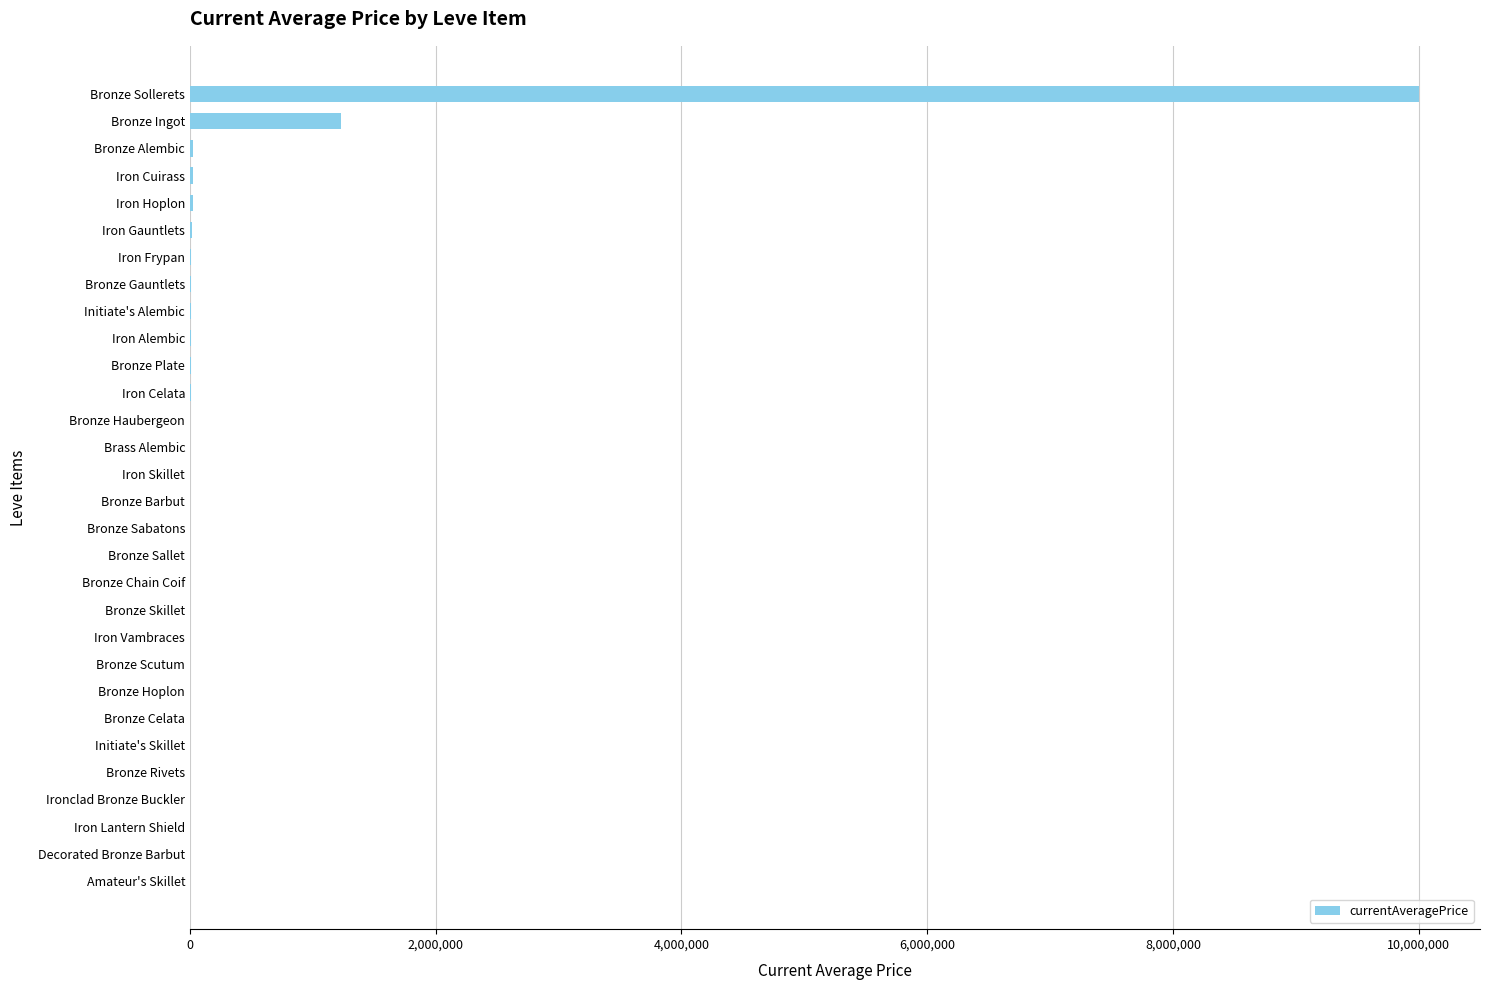

The value at Ironclad Bronze Buckler is -4554799.8. True or false?

False